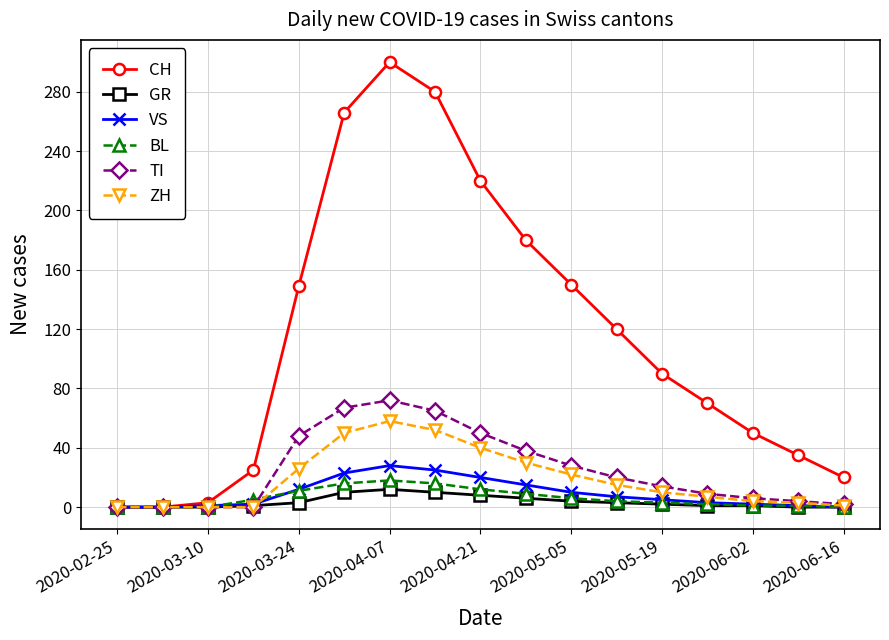

What is the value of the VS point at the 14th from the left?

3